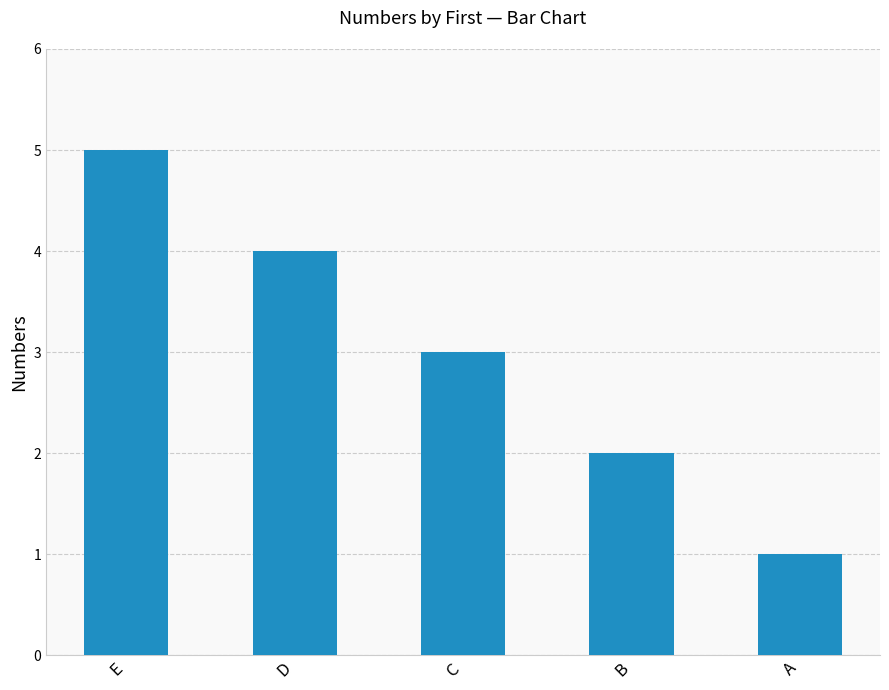

What is the average value?

3